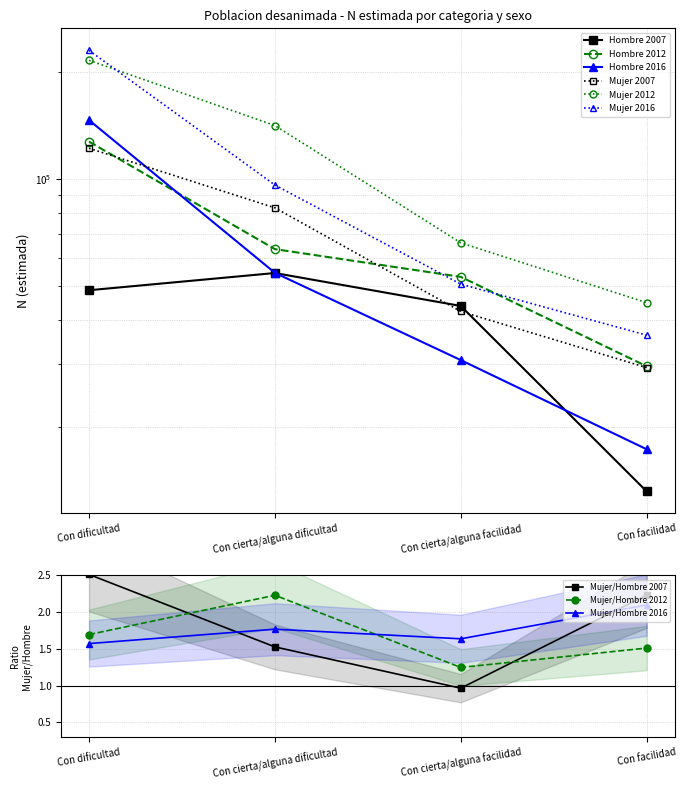

Where does the Mujer series first go above 82923?

Con dificultad